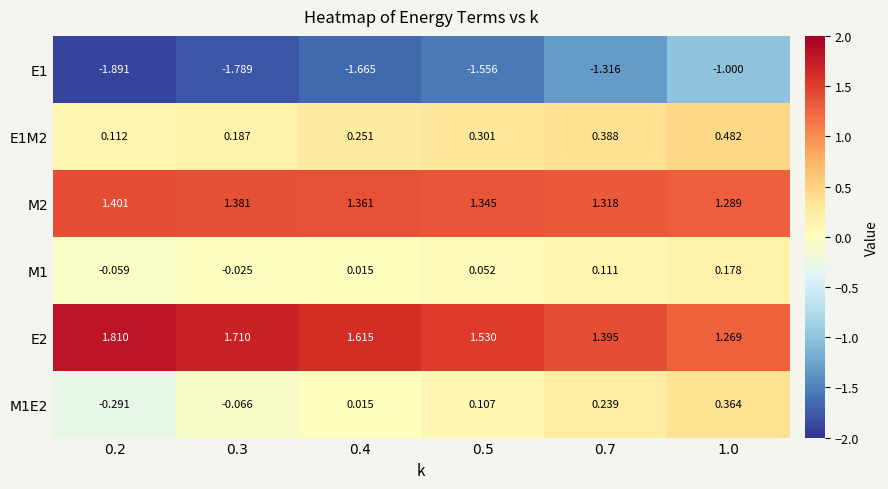

What is the total value across all series at 0.2?

1.1